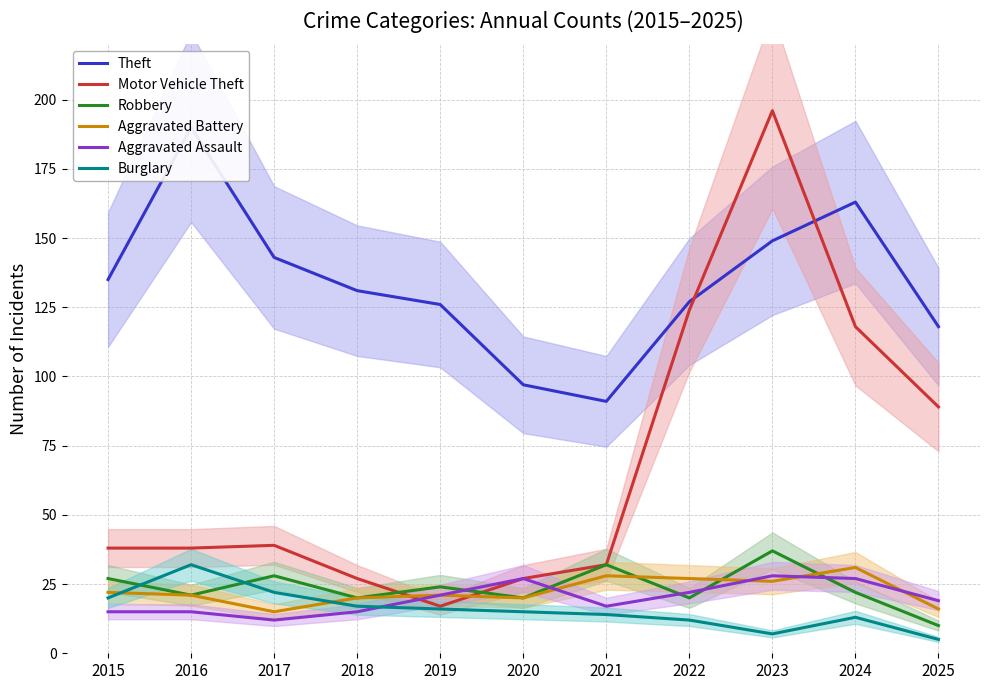

What is the difference between the second highest and minimum values in the Aggravated Assault series?

15